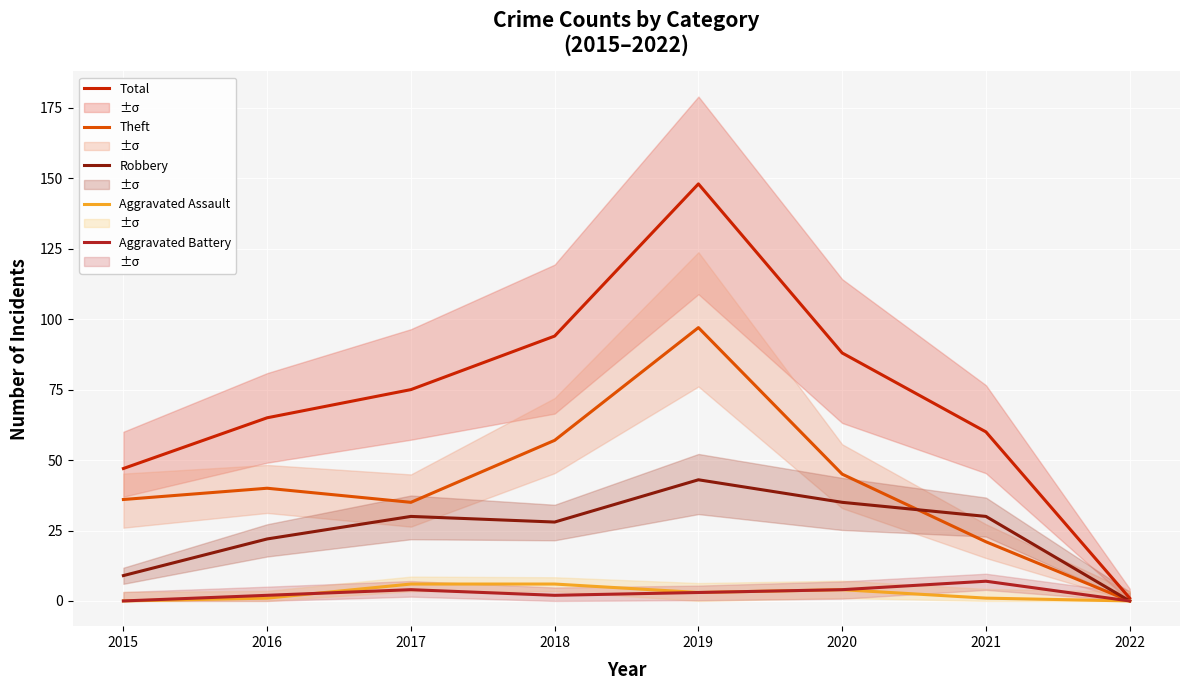

The value of Total at 2021 is 60. True or false?

True